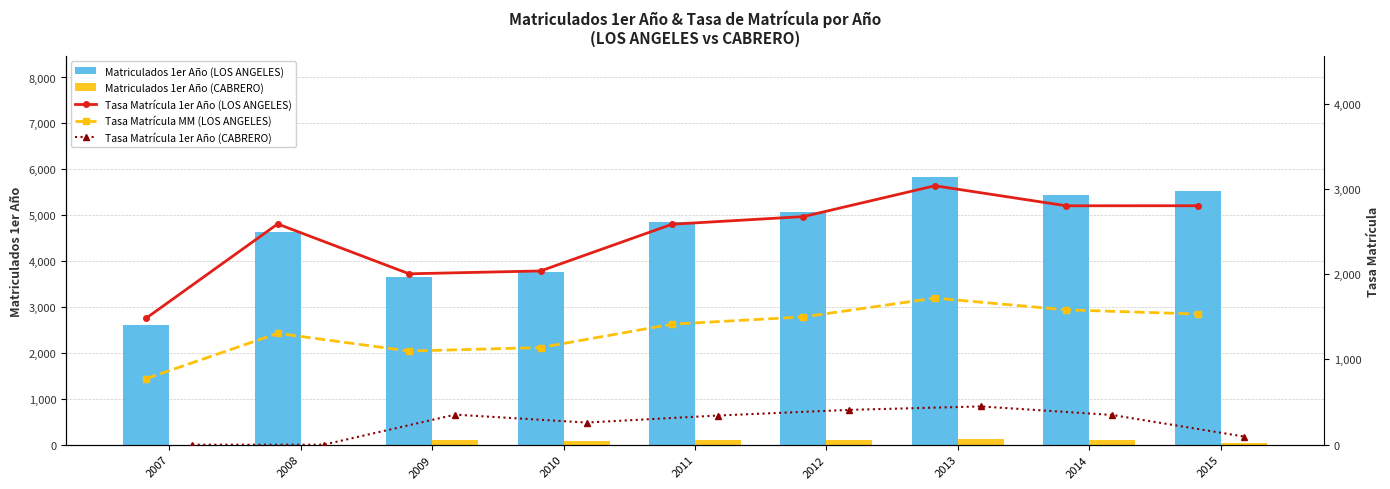

What is the difference between the maximum and minimum values in the Tasa Matrícula 1er Año (LOS ANGELES) series?

1552.8